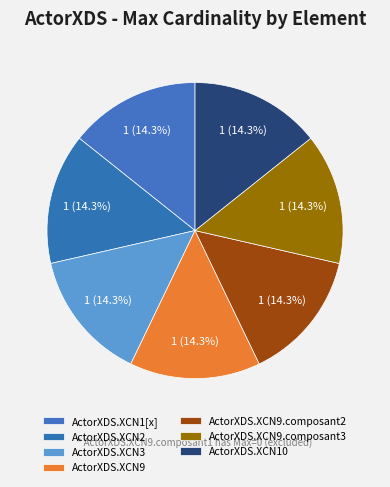

Approximately how many times larger is the value at ActorXDS.XCN9.composant3 compared to ActorXDS.XCN3?

1.0